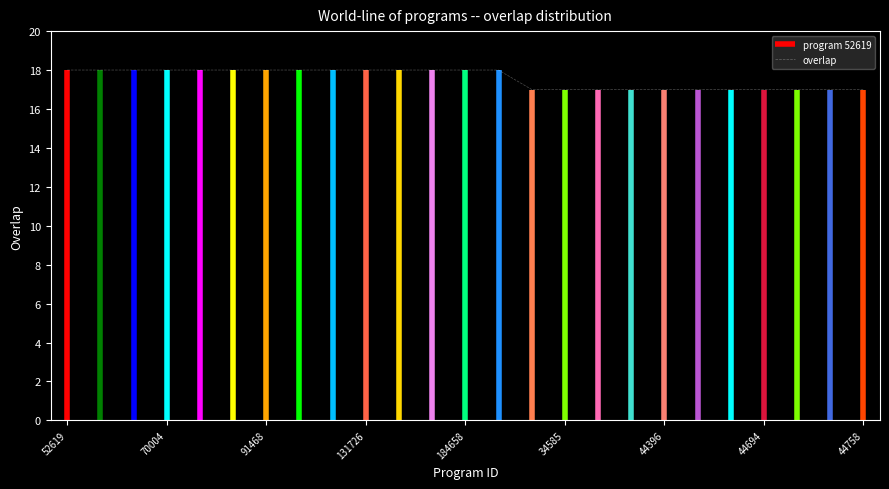

Which has a higher value, 20 or 17?

20